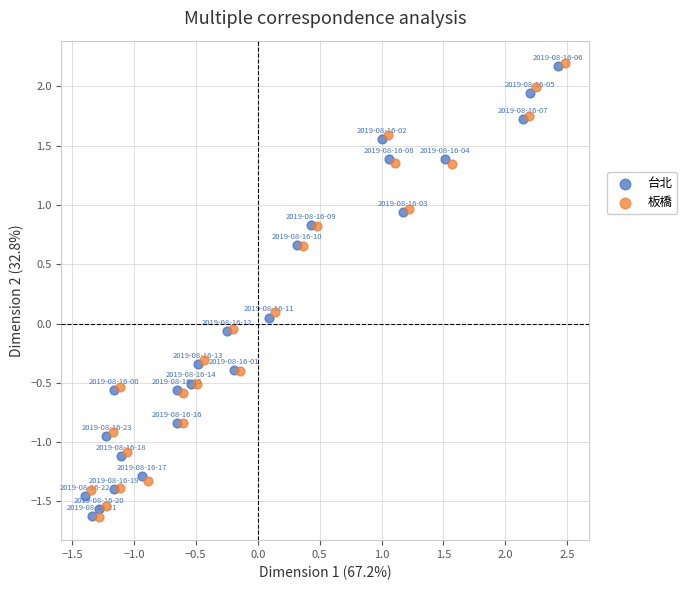

Which series has the widest spread of Y values?

板橋